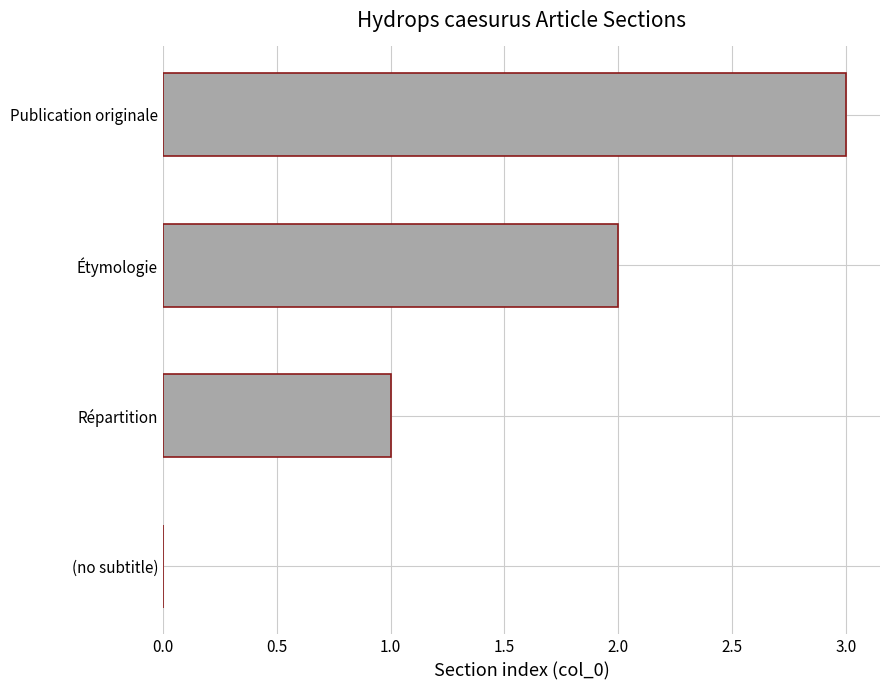

What is the sum of the values at Étymologie and Répartition?

3